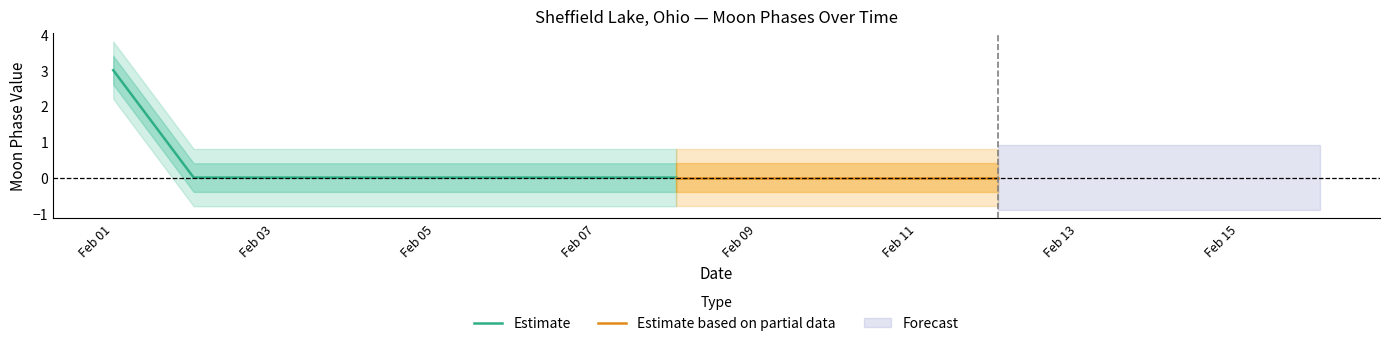

What is the difference between the maximum and minimum values?

3